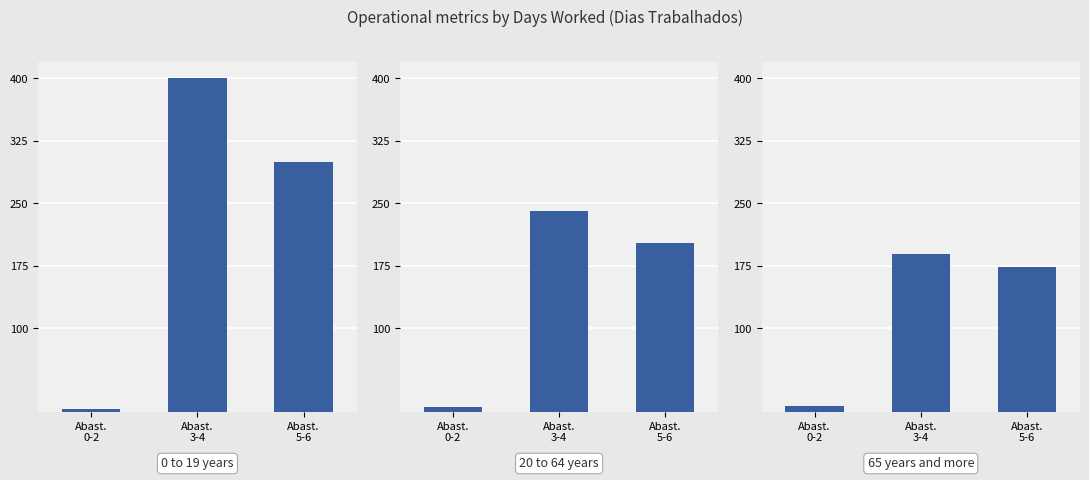

Which series has the widest spread of values?

0 to 19 years